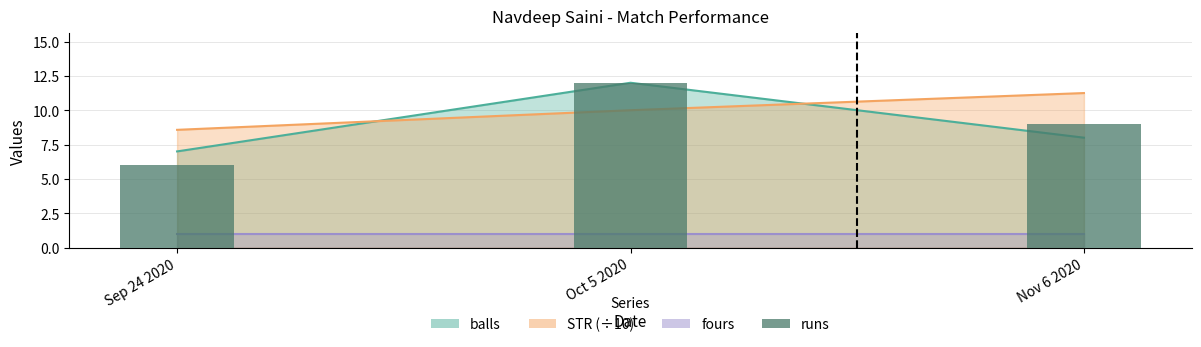

What is the label of the 2nd bar from the right?

Oct 5 2020